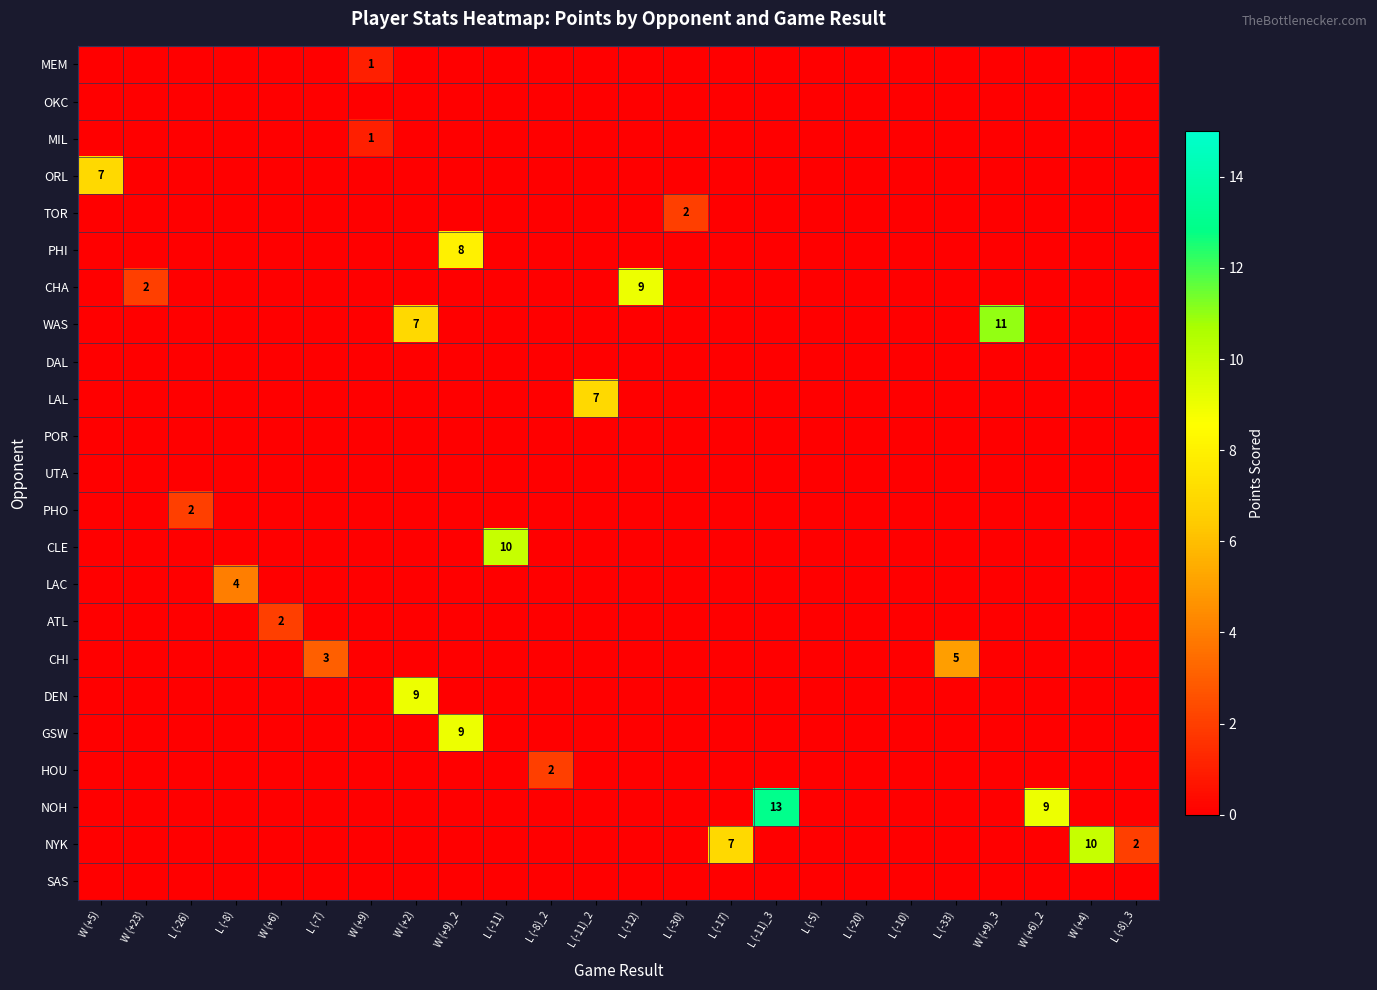

Between W (+6)_2 and L (-11)_2, which is larger?

W (+6)_2